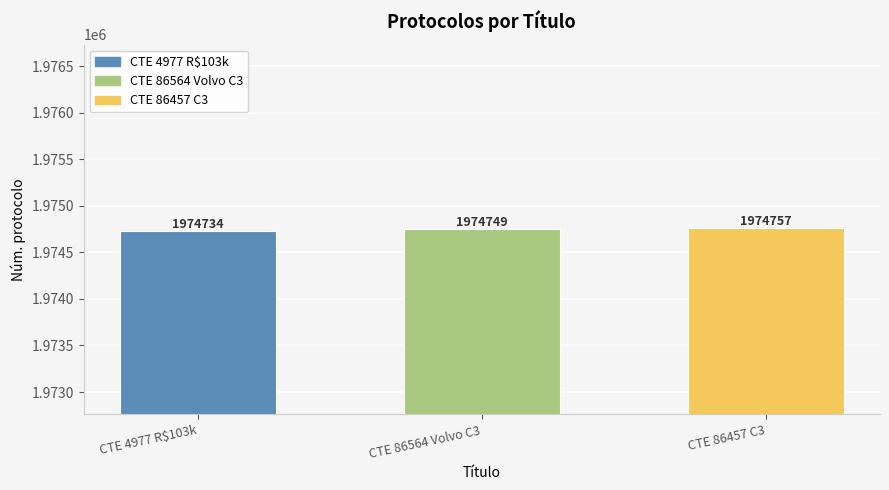

Between CTE 86564 Volvo C3 and CTE 86457 C3, which is larger?

CTE 86457 C3